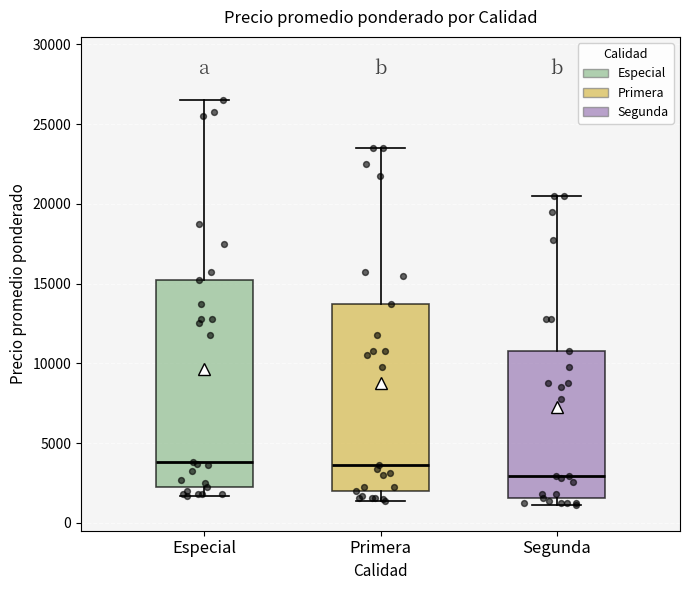

Reading left to right, transcribe this box plot: for each box, give where its median line is, the range the box spans, and where its two whiskers end, as read against the y-axis. The values are not printed on the chart, so give them approximately, as read against the axis.

Especial: median 4000, box 2500 to 15500, whiskers 1500 to 26500
Primera: median 3500, box 2000 to 14000, whiskers 1500 to 23500
Segunda: median 3000, box 1500 to 11000, whiskers 1000 to 20500